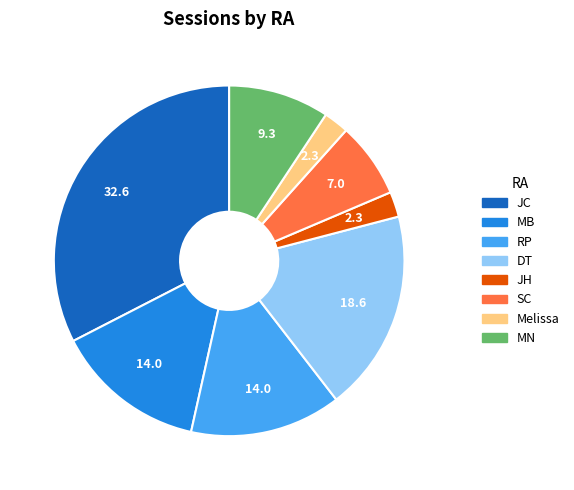

Do JH and MN together represent more than half of the pie?

No